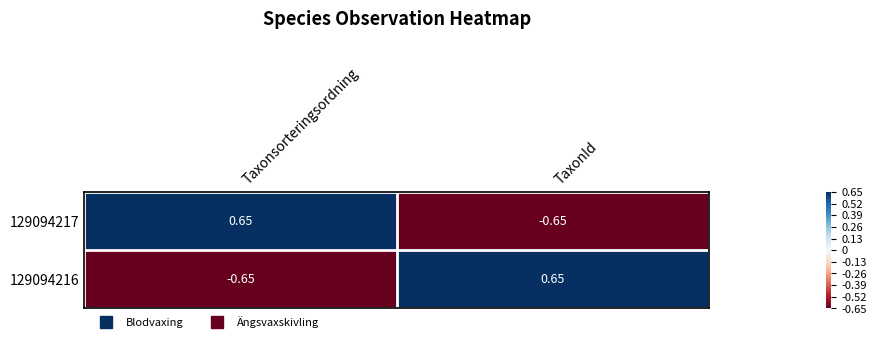

Which category has the highest value in the 129094216 series?

TaxonId